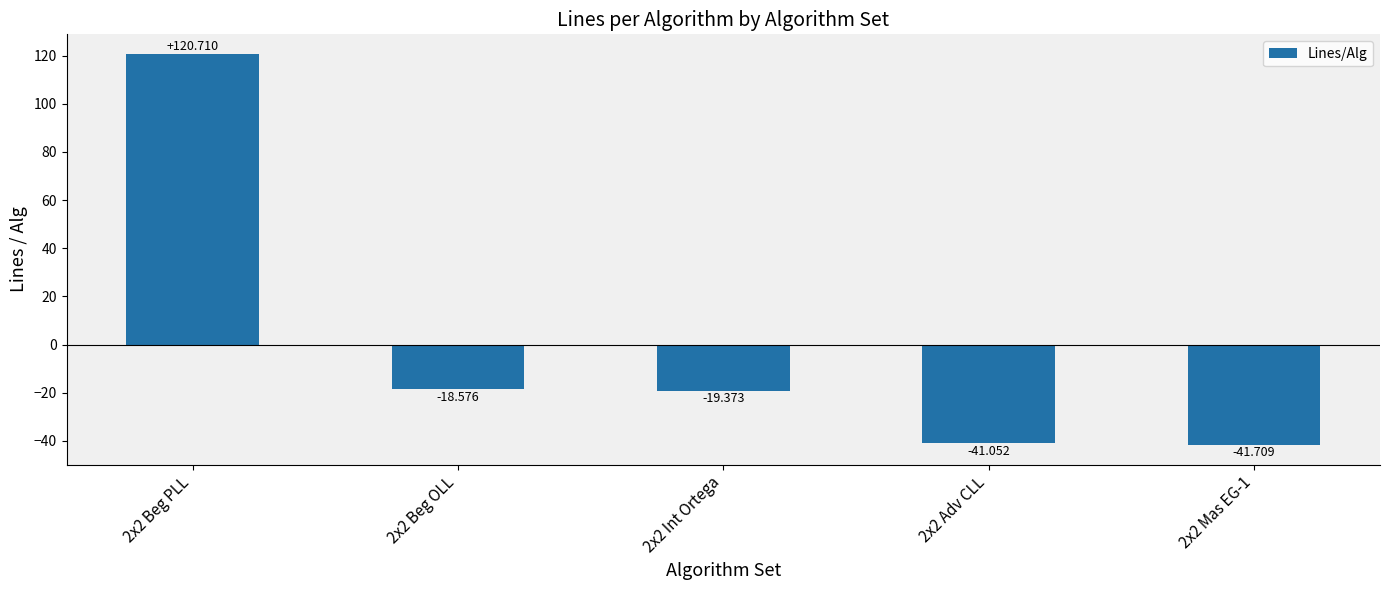

List the labels in order of value, largest first.

2x2 Beg PLL, 2x2 Beg OLL, 2x2 Int Ortega, 2x2 Adv CLL, 2x2 Mas EG-1